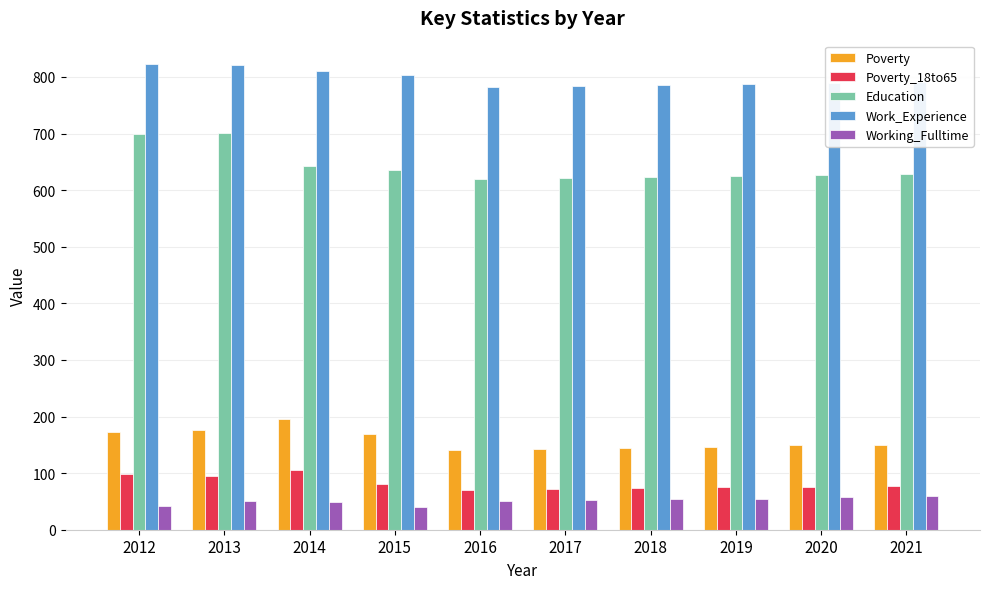

Read the Work_Experience value at 2018, to the nearest 5.

785